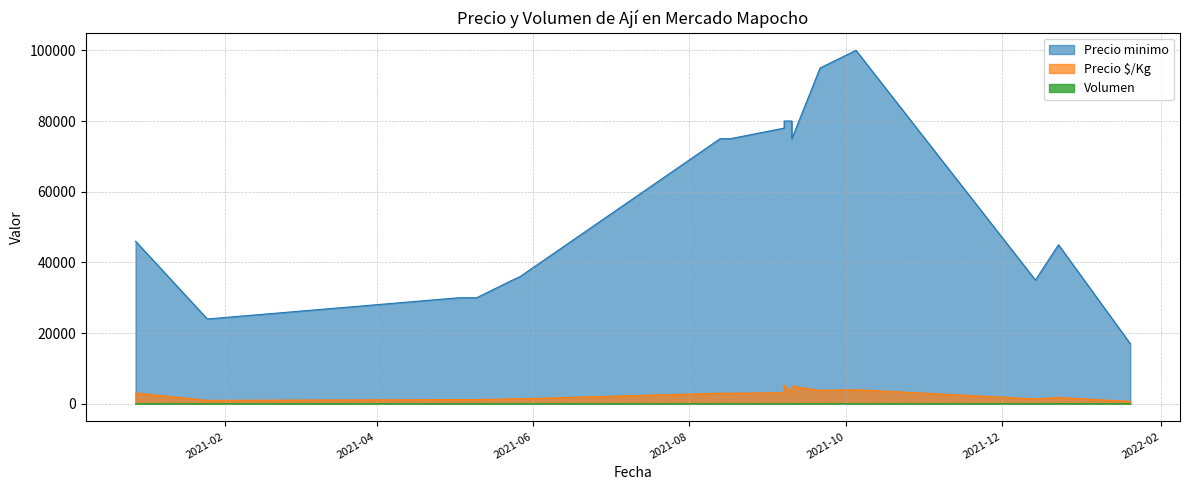

Which series has the largest total across all categories?

Precio minimo